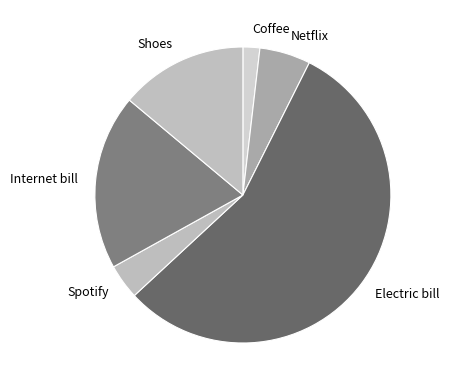

Rank the categories by value from lowest to highest.

Coffee, Spotify, Netflix, Shoes, Internet bill, Electric bill